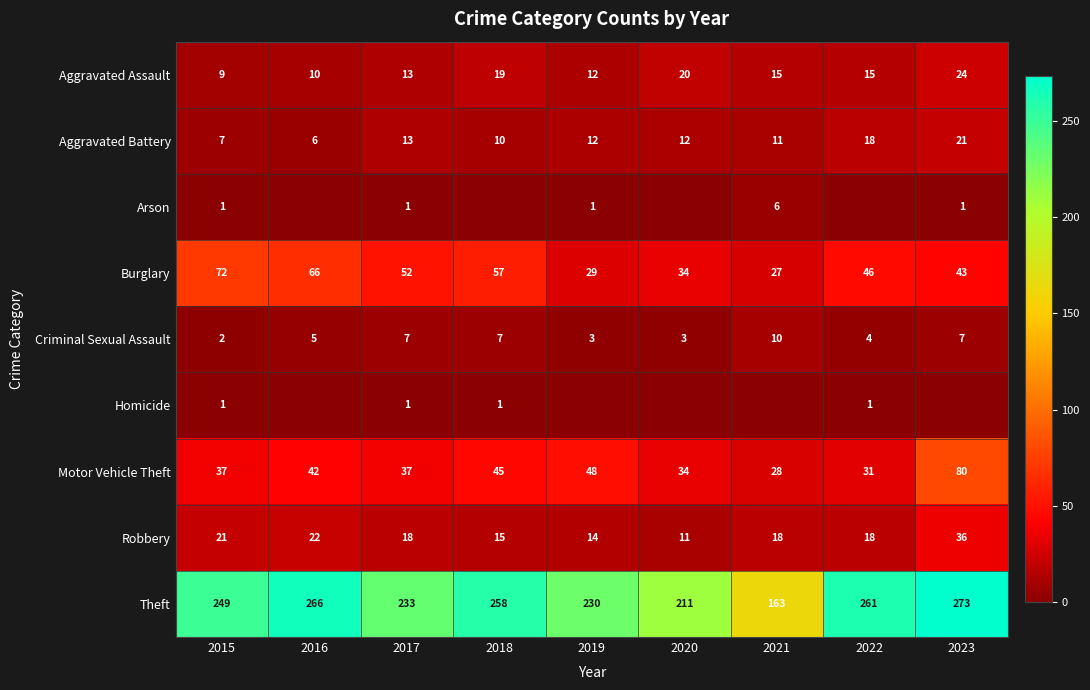

What is the difference between the maximum and second lowest values in the Motor Vehicle Theft series?

49